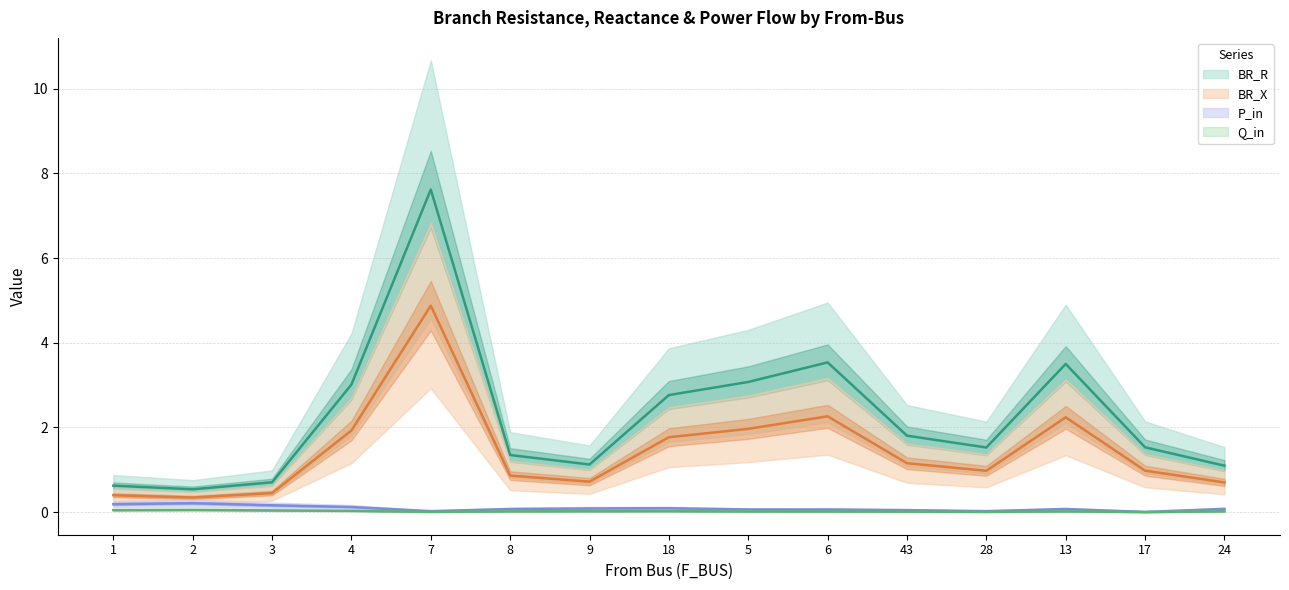

Reading left to right, list all the values displayed in this chart.

BR_R: 0.6	0.5	0.7	3.0	7.6	1.4	1.1	2.8	3.1	3.5	1.8	1.5	3.5	1.5	1.1
BR_X: 0.4	0.3	0.5	1.9	4.9	0.9	0.7	1.8	2.0	2.3	1.2	1.0	2.2	1.0	0.7
P_in: 0.2	0.2	0.2	0.1	0.0	0.1	0.1	0.1	0.1	0.1	0.0	0.0	0.1	0.0	0.1
Q_in: 0.0	0.1	0.0	0.0	0.0	0.0	0.0	0.0	0.0	0.0	0.0	0.0	0.0	0.0	0.0